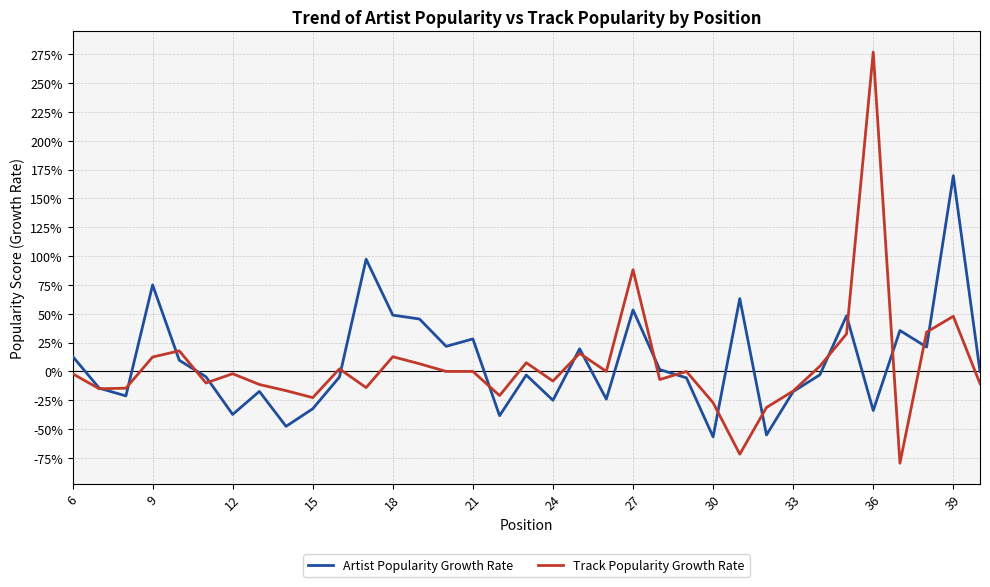

Does the chart display data point markers on the line(s)?

No